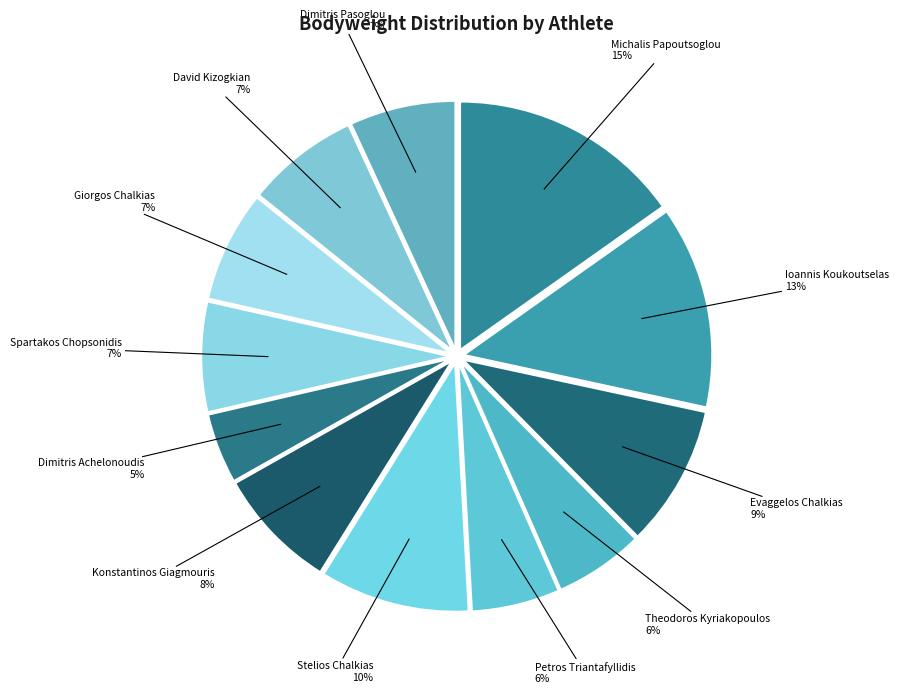

How many segments does this pie chart have?

12